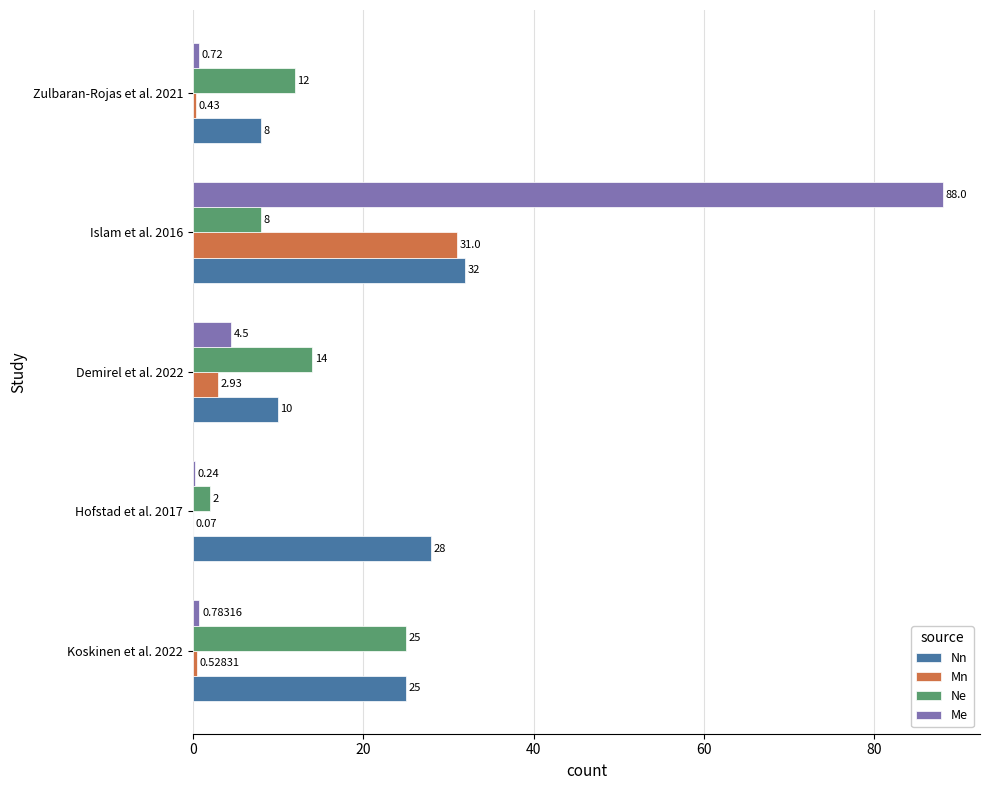

Between Hofstad et al. 2017 and Islam et al. 2016, which series saw the biggest shift?

Me